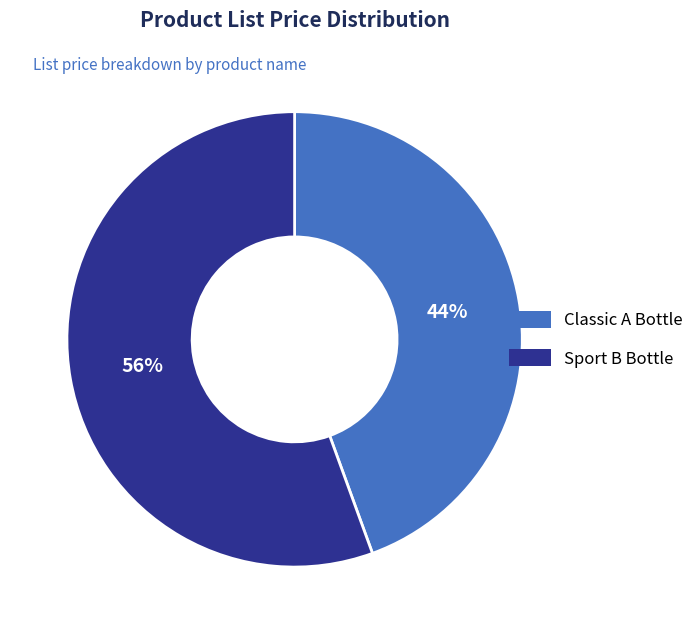

To the nearest percent, what is the combined percentage of Sport B Bottle and Classic A Bottle?

100%